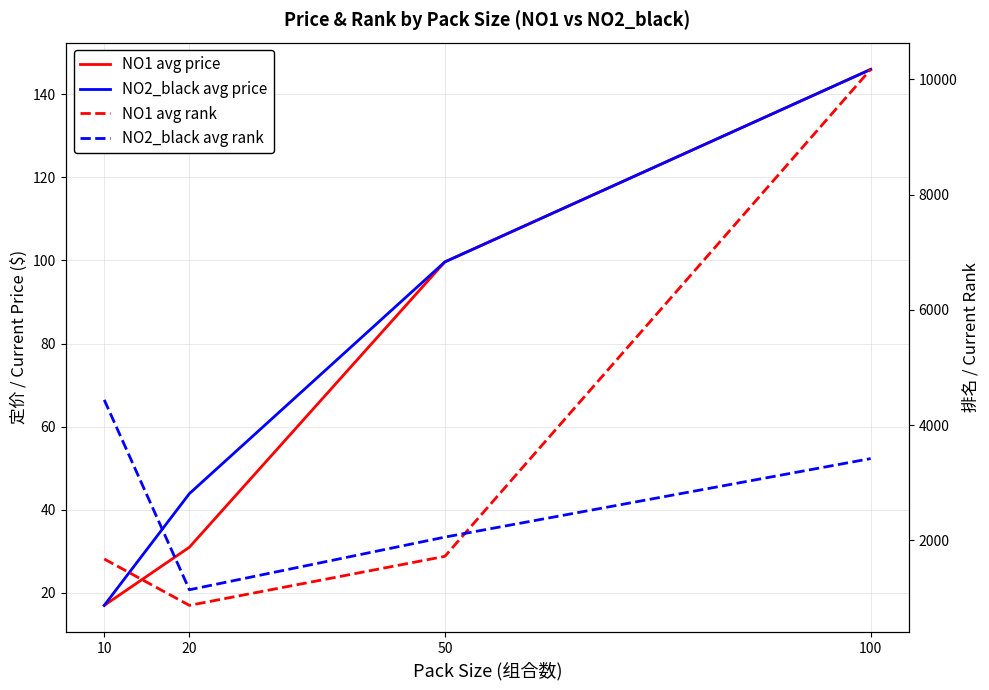

Where does the NO2_black avg price series first go above 99?

50